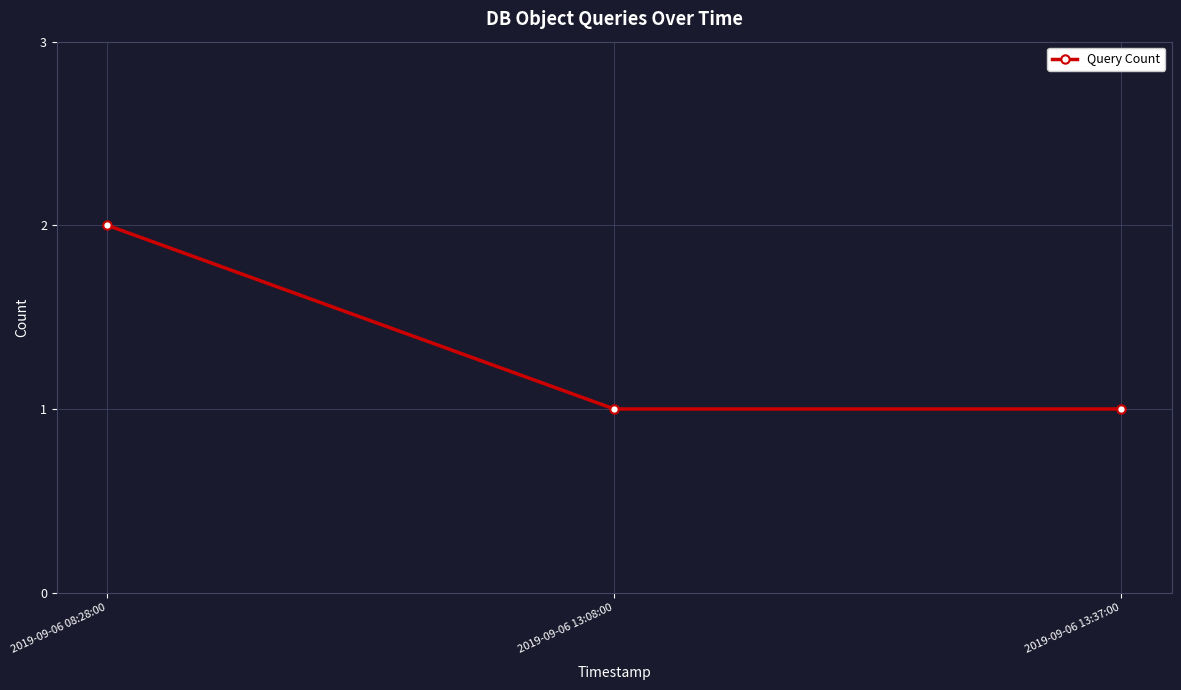

What is the difference between the maximum and minimum values?

1